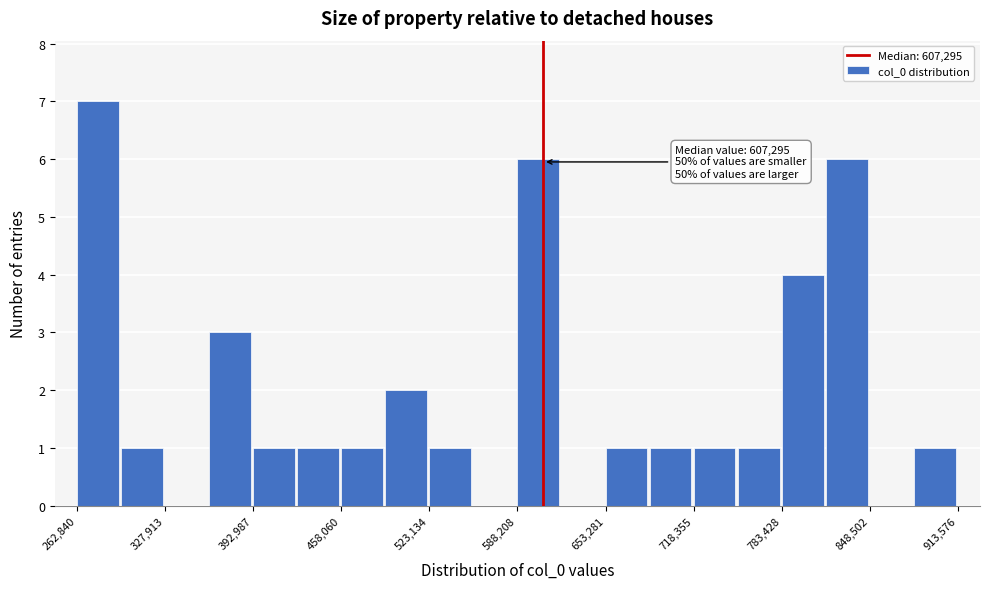

Around what value on the x-axis is the tallest bar? Give the approximate position of its centre, as read against the axis.

280000